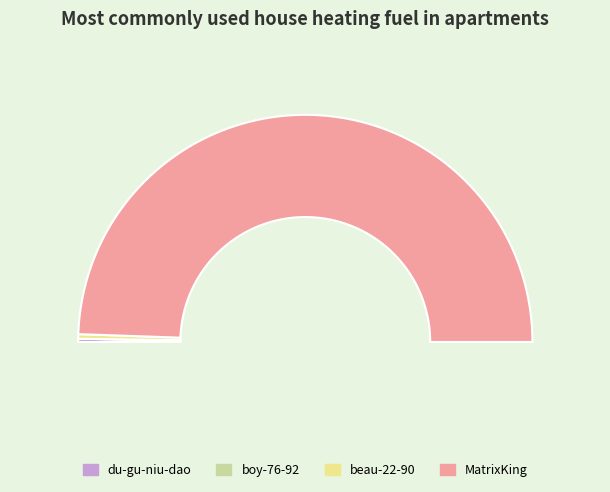

What is the change in value from boy-76-92 to MatrixKing?

+17668